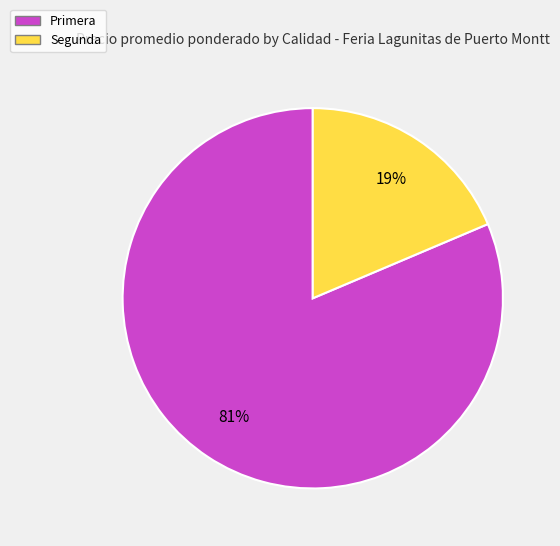

To the nearest percent, what is the average slice percentage?

50%